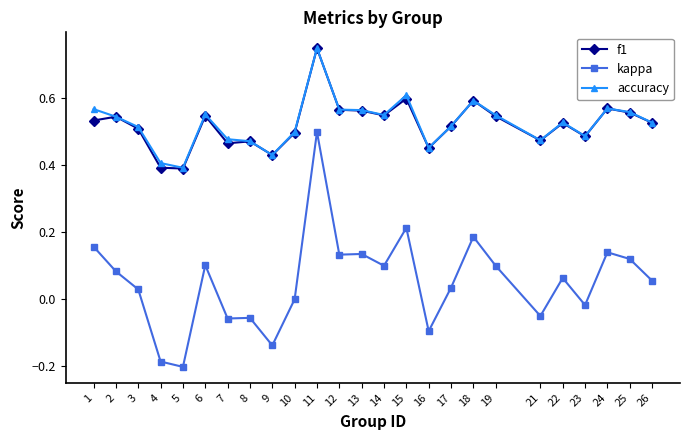

What is the total value across all series at 18?

1.4